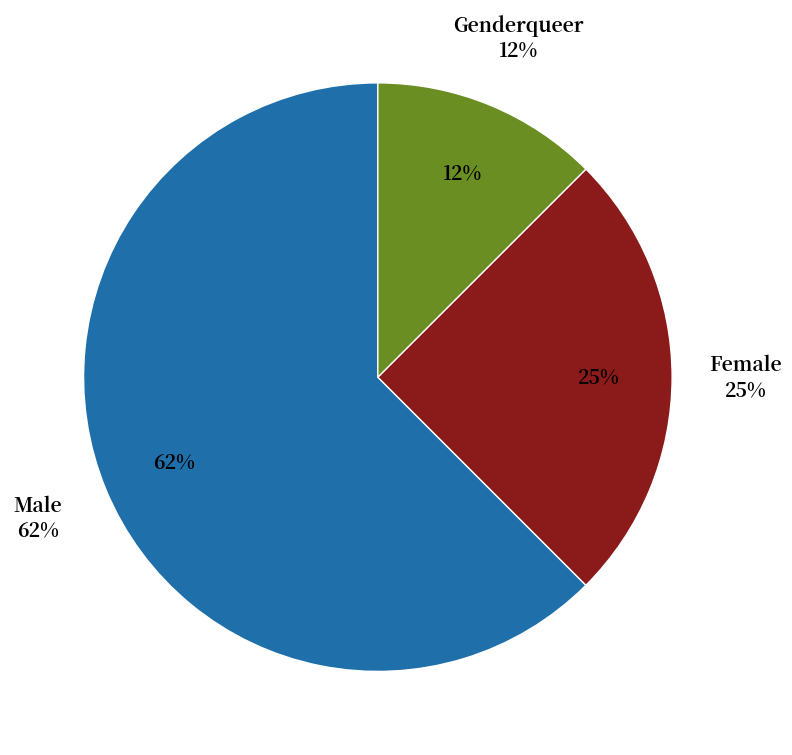

To the nearest percent, what is the average slice percentage?

33%